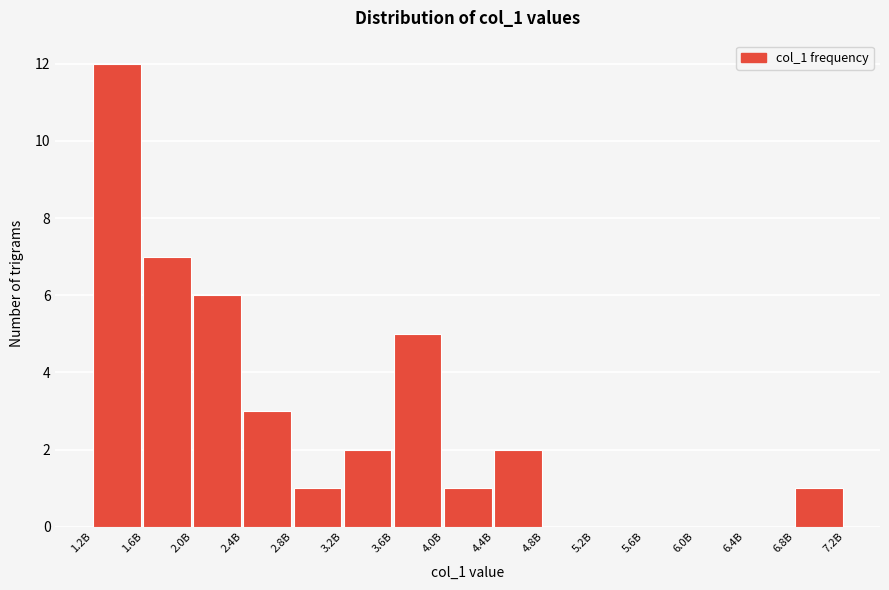

Reading left to right, what are all the values shown in this chart?

1.2B=12	1.6B=7	2.0B=6	2.4B=3	2.8B=1	3.2B=2	3.6B=5	4.0B=1	4.4B=2	4.8B=0	5.2B=0	5.6B=0	6.0B=0	6.4B=0	6.8B=1